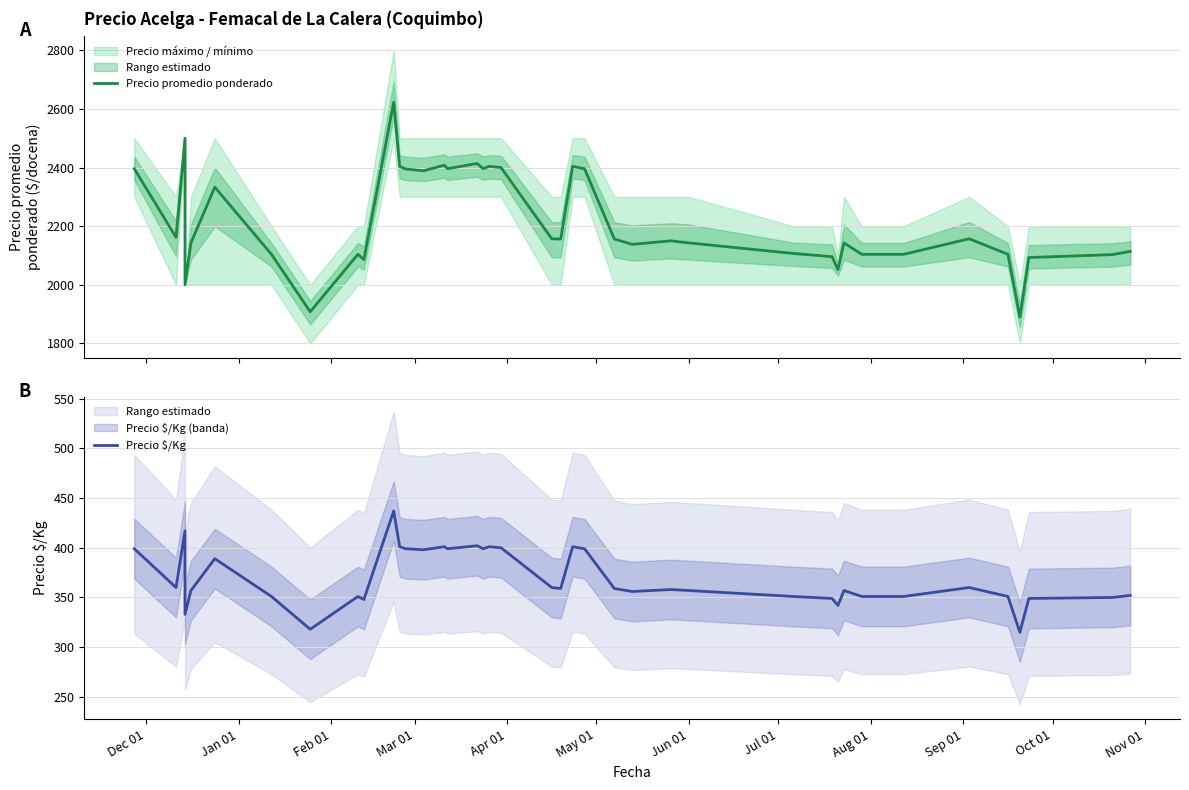

True or false: Precio $/Kg has more than 0 interior local peaks.

True